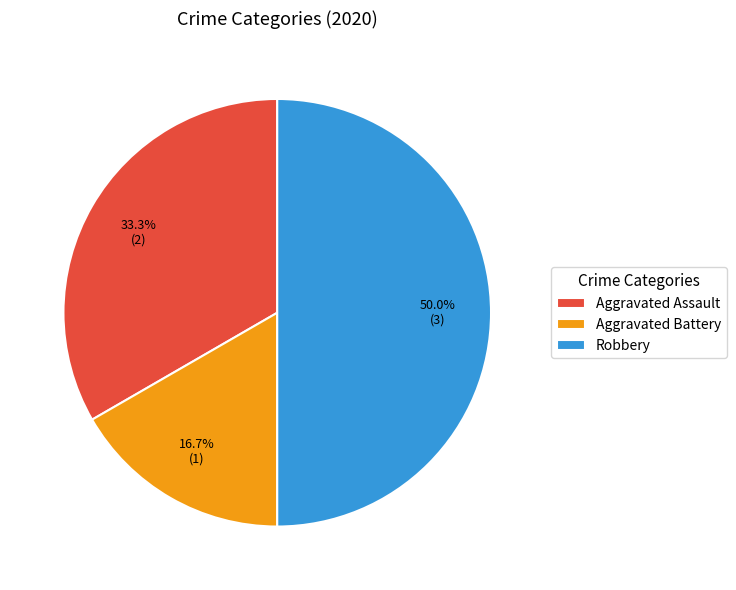

Approximately how many times larger is the value at Robbery compared to Aggravated Battery?

3.0